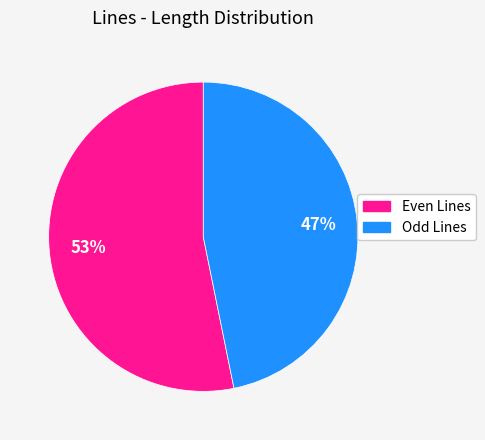

To the nearest percent, what is the difference between the largest and smallest slice percentages?

6%